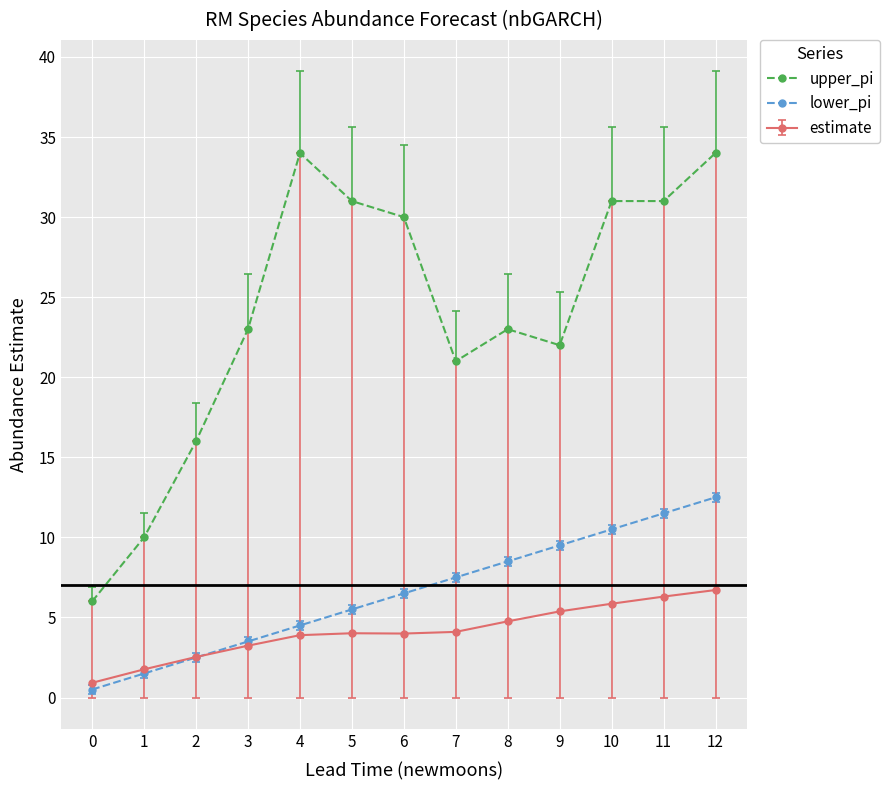

True or false: upper_pi and lower_pi cross at least once.

False